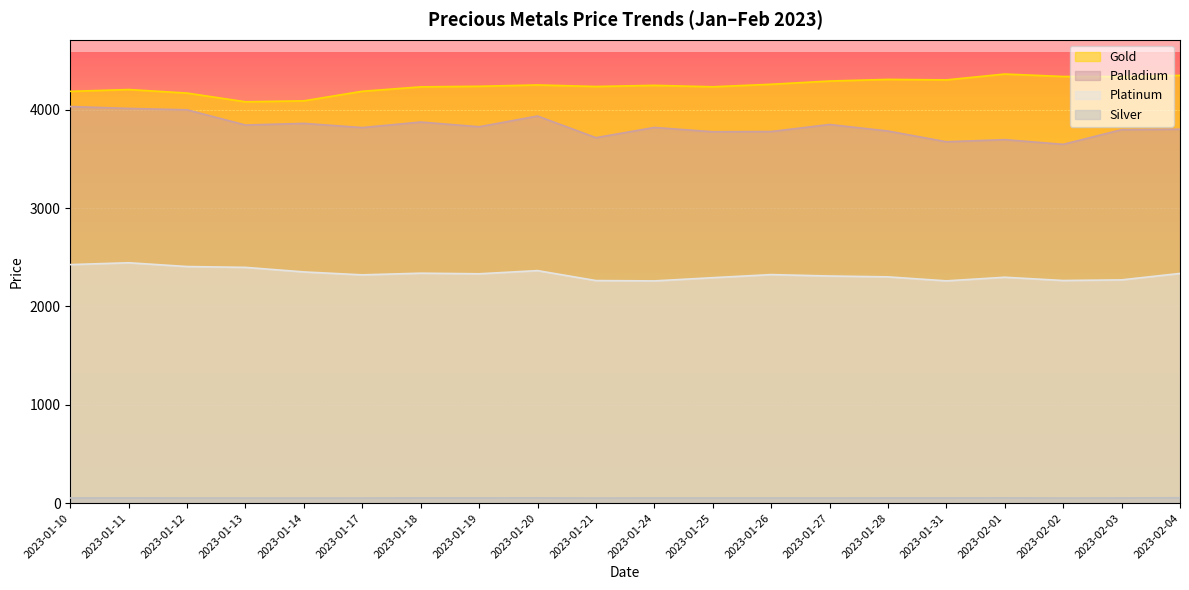

What is the difference between the highest and lowest values at 2023-01-21?

4183.8